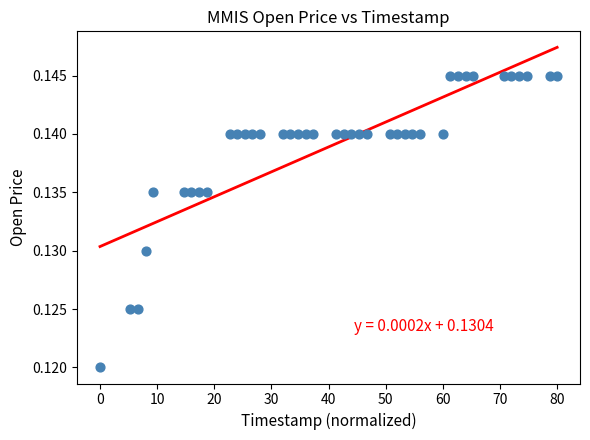

What is the range of X values (max minus min)?

80.0